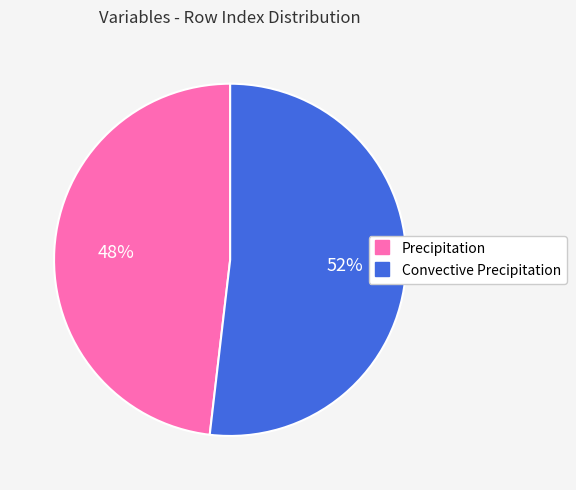

To the nearest percent, what percentage of the pie is Convective Precipitation?

52%